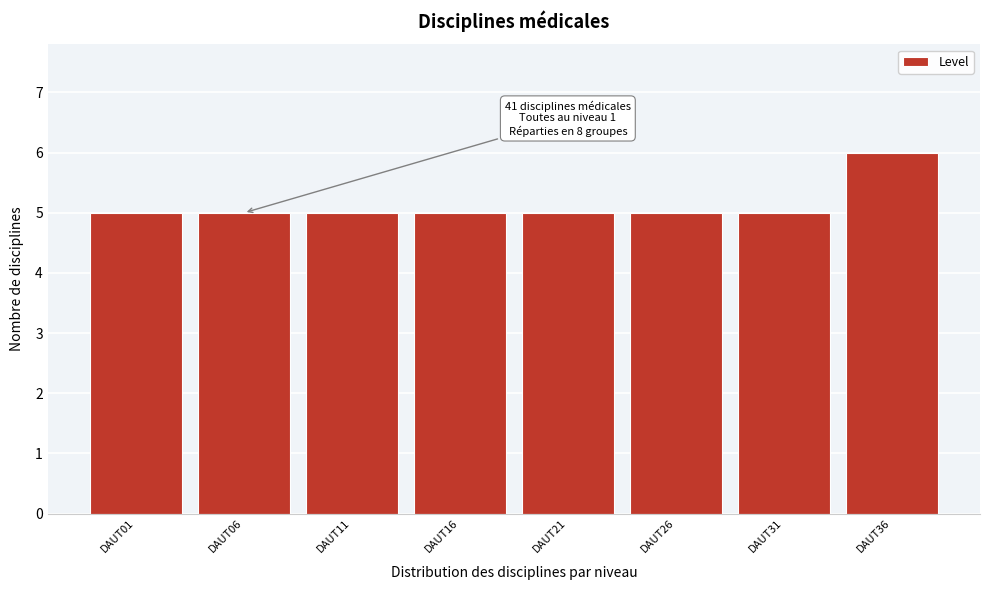

Reading left to right, what are all the values shown in this chart?

5	5	5	5	5	5	5	6